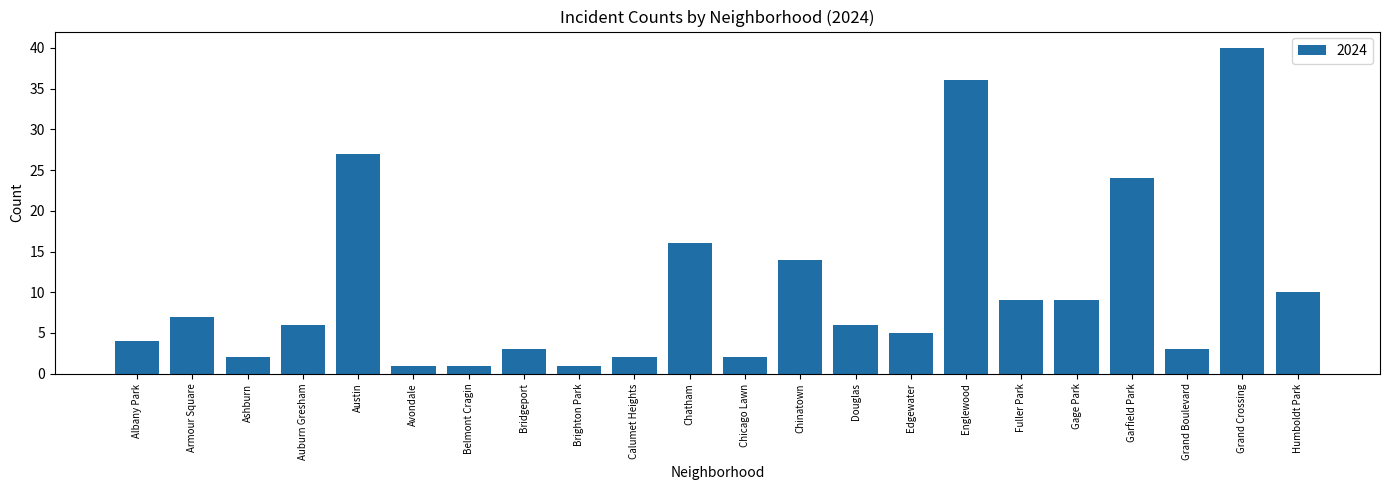

What is the change in value from Austin to Chinatown?

-13